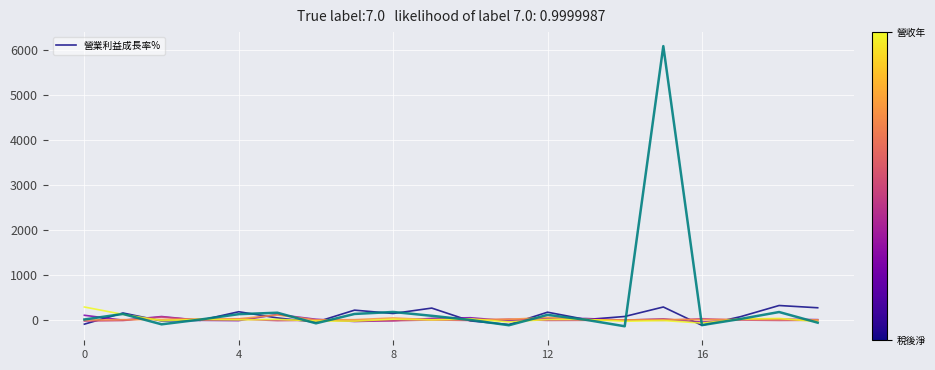

At which category is the sum across all series the highest?

15